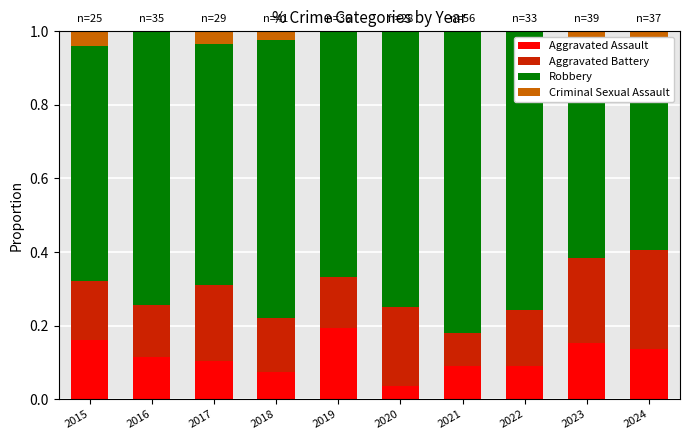

What is the difference between the maximum and minimum values in the Aggravated Assault series?

0.2